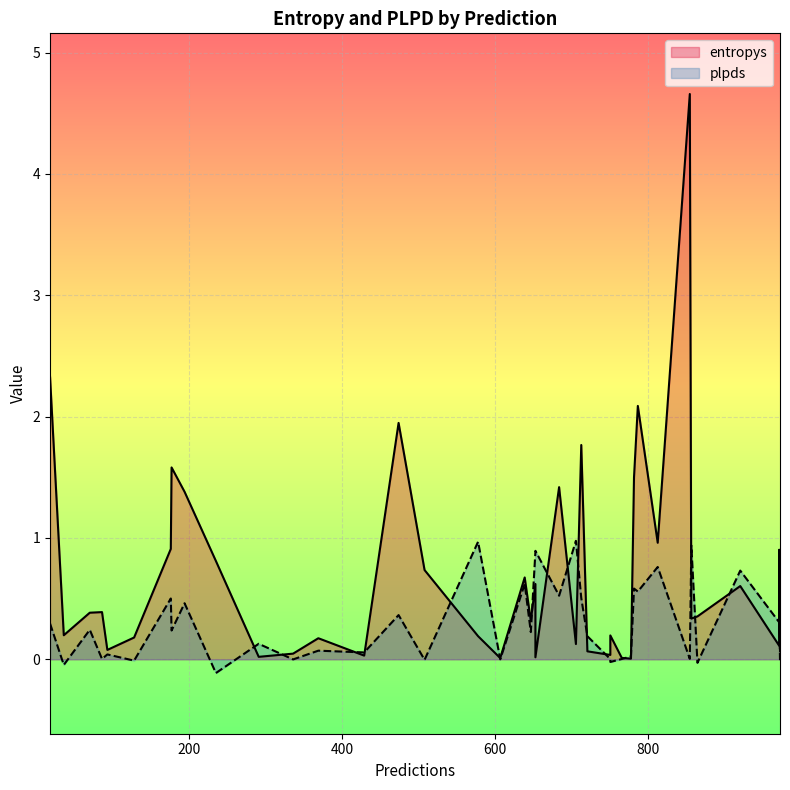

Is it true that entropys equals 1.2 at 855?

False